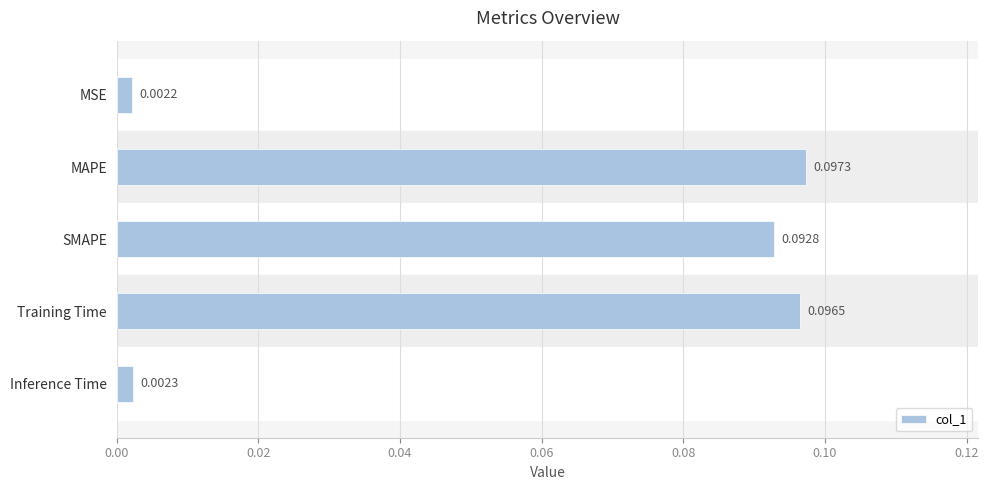

Which category has the highest value across all series?

MAPE